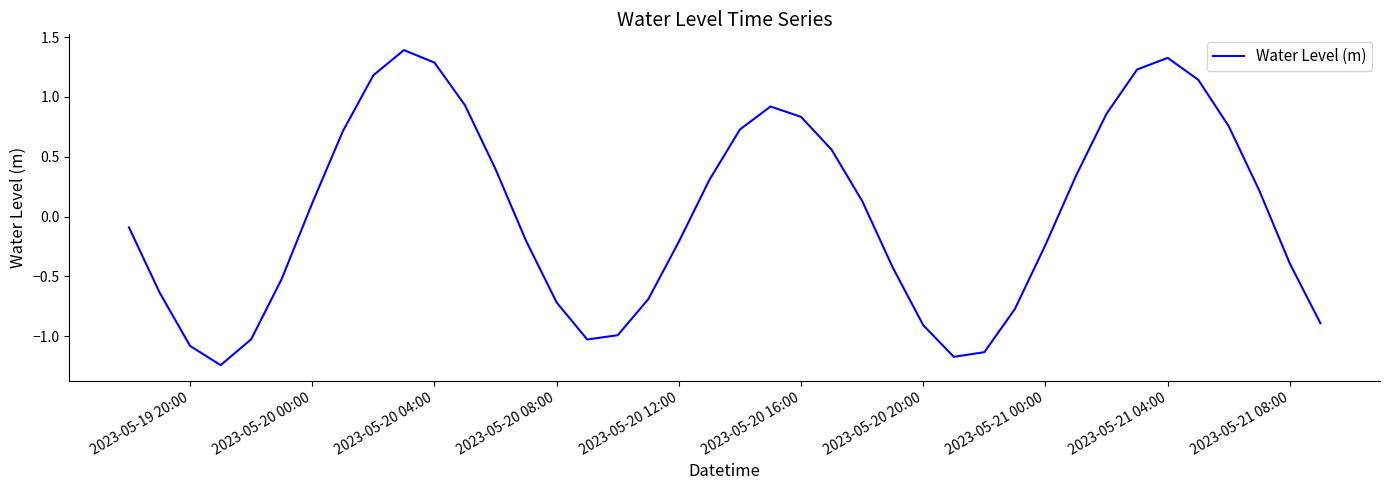

What is the greatest value displayed?

1.4